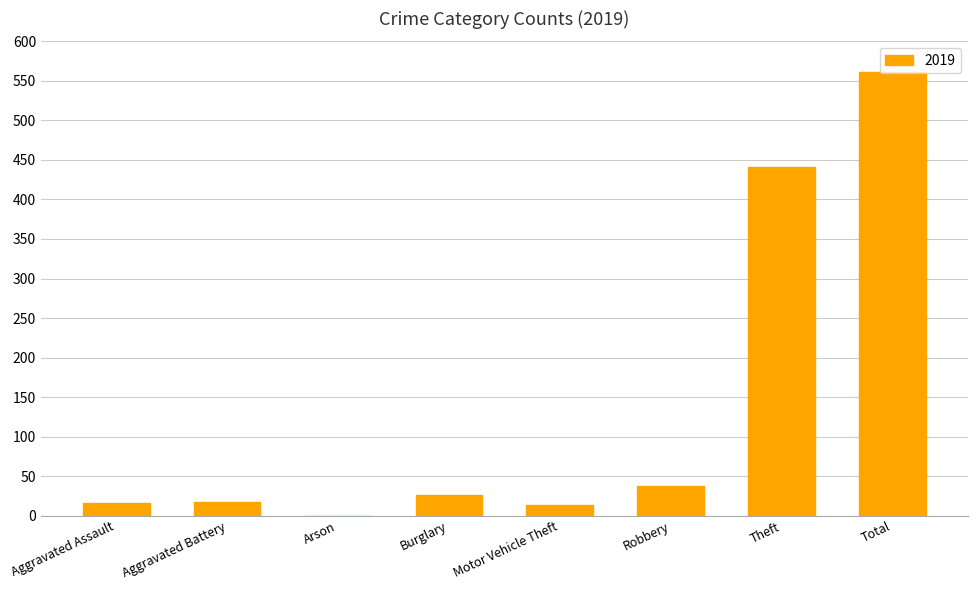

What is the sum of all values?

1112